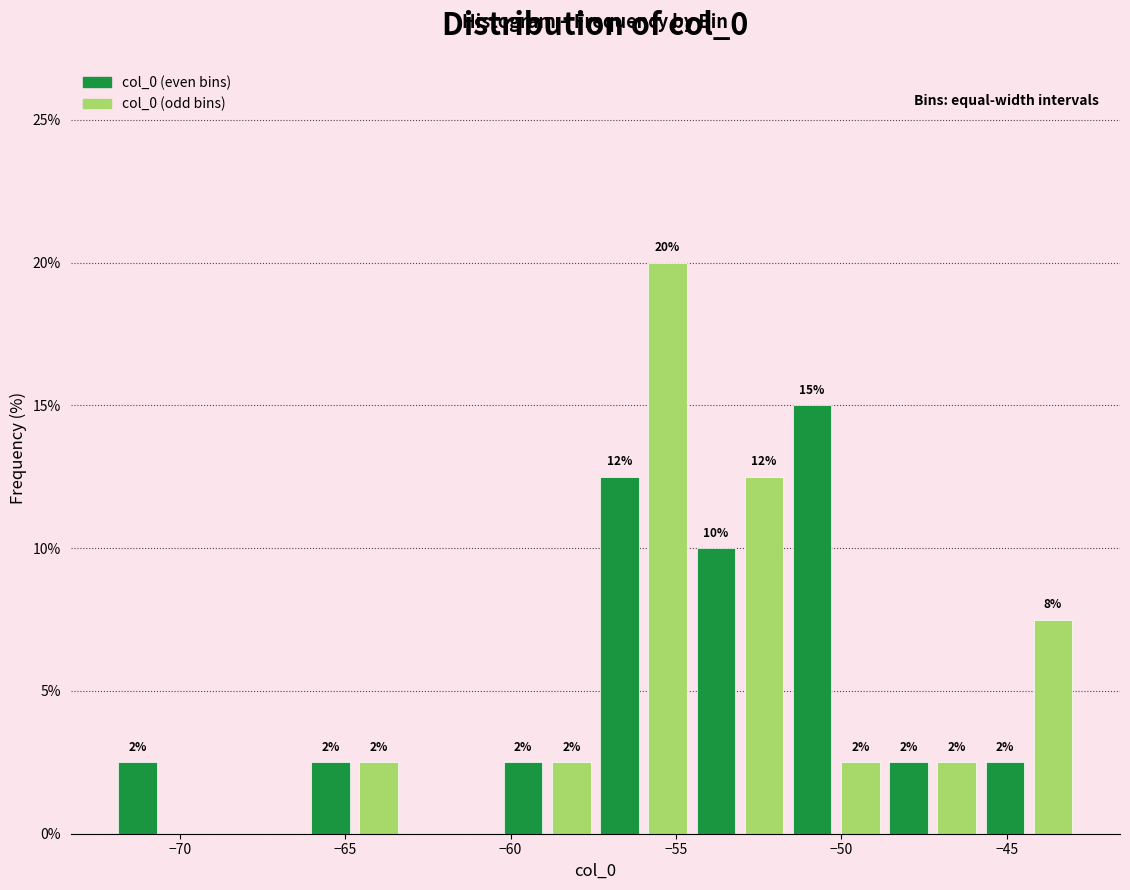

Around what value on the x-axis is the tallest bar? Give the approximate position of its centre, as read against the axis.

-55.5